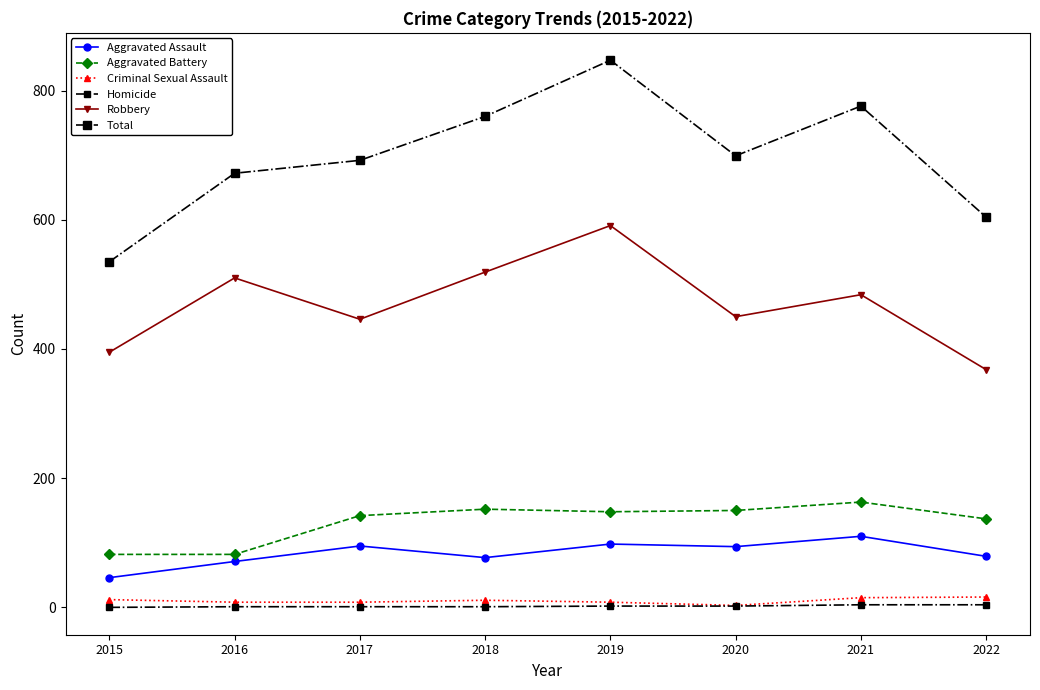

What is the average value of the Homicide series?

2